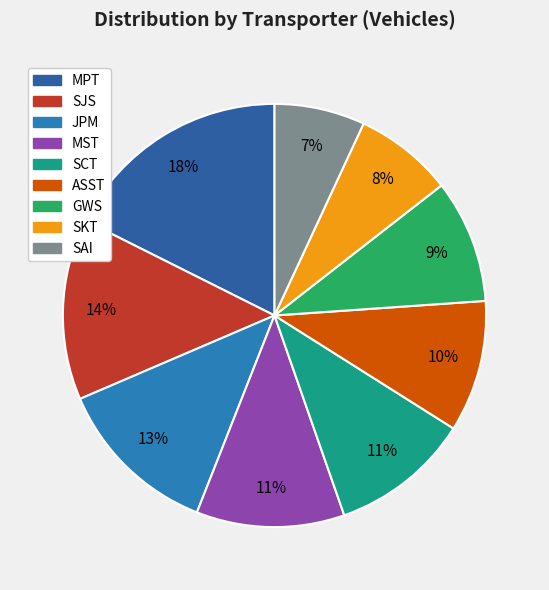

Count the number of slices in the pie.

9